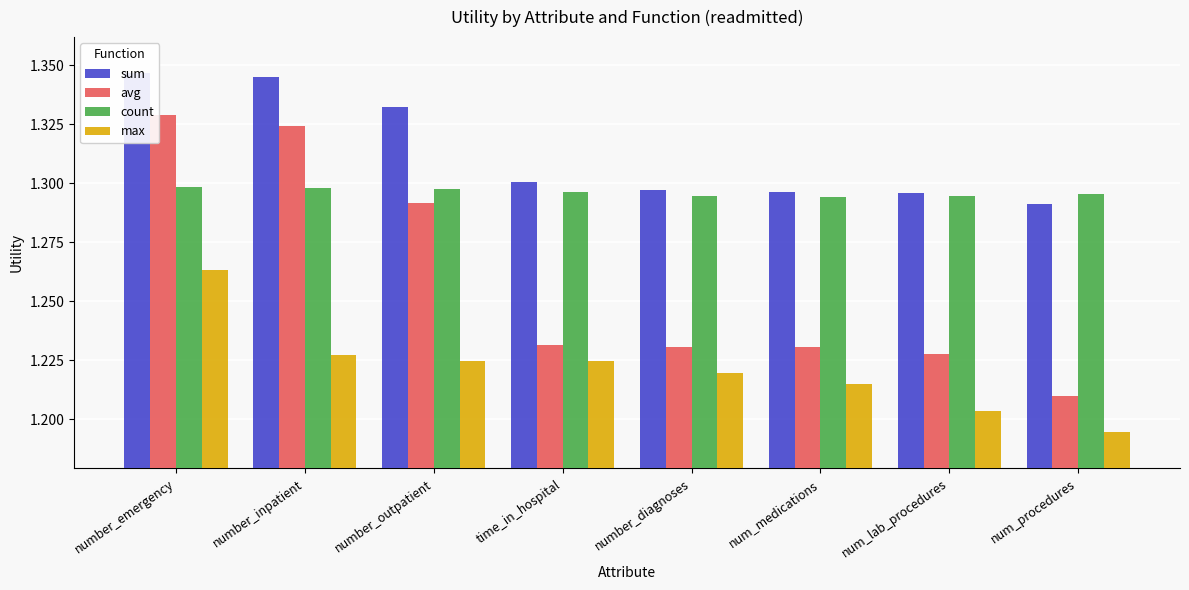

What are all the series names shown in the legend?

sum, avg, count, max